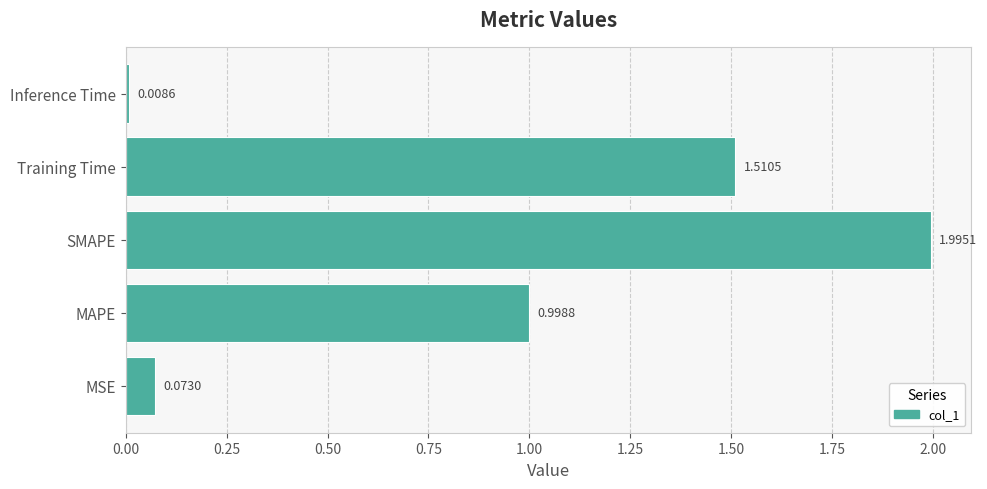

What is the maximum value shown in the chart?

2.0